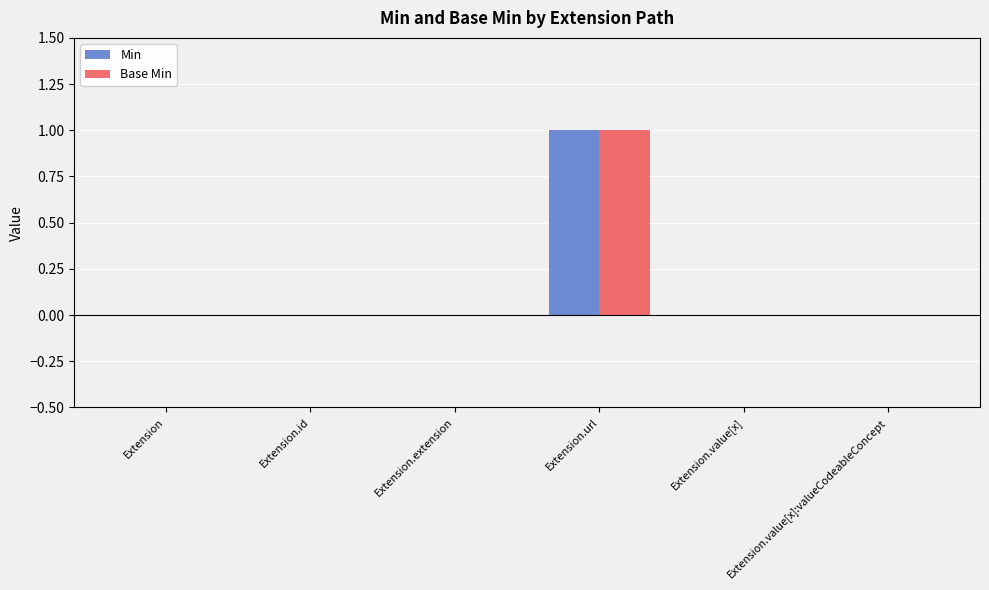

The Base Min series shows 0 at Extension.id. True or false?

True